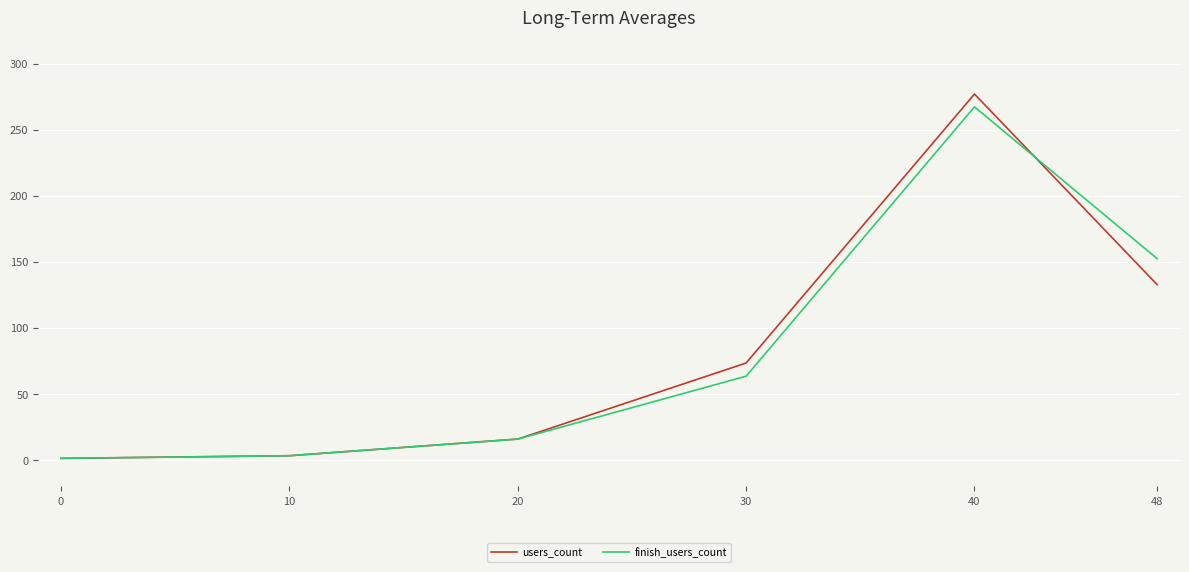

At which category is the sum across all series the highest?

40